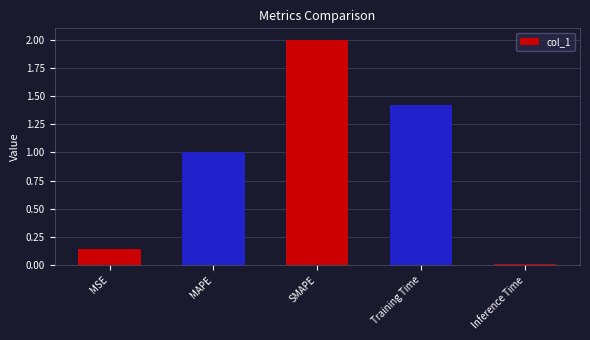

How many bars are there in total?

5